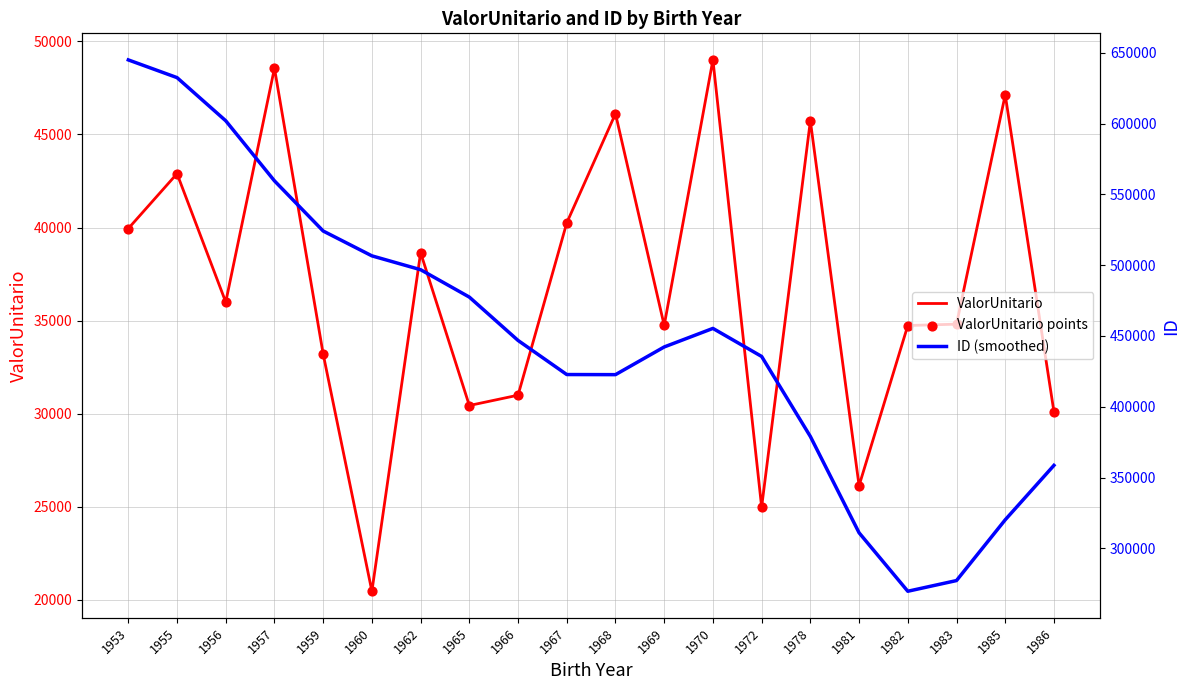

Which series reaches the minimum Y coordinate?

ValorUnitario